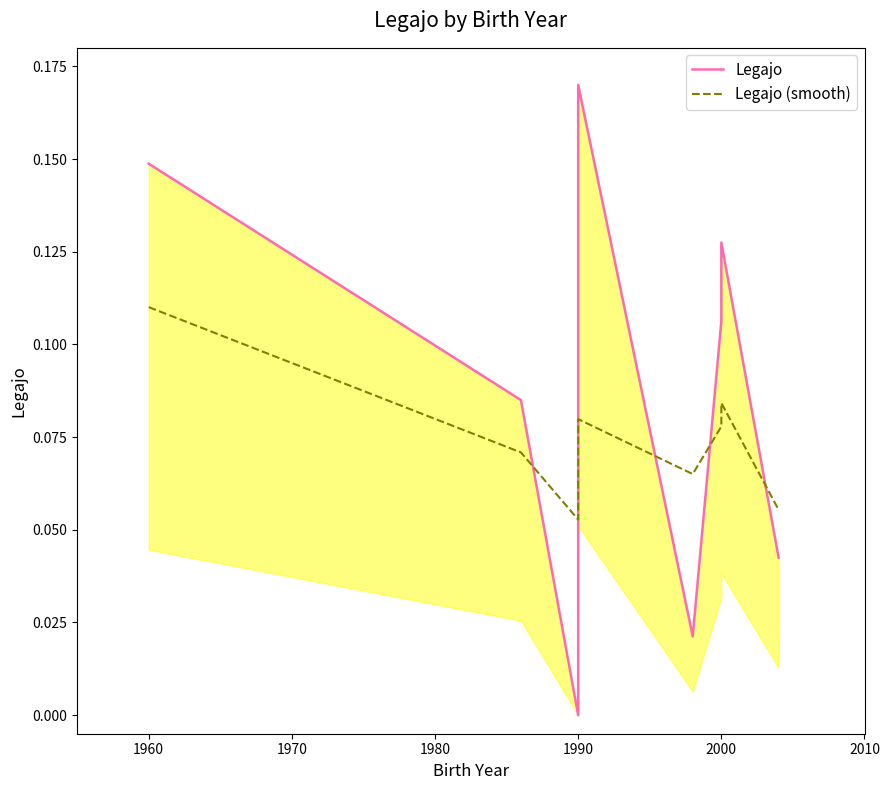

What position from the right is 1990?

4